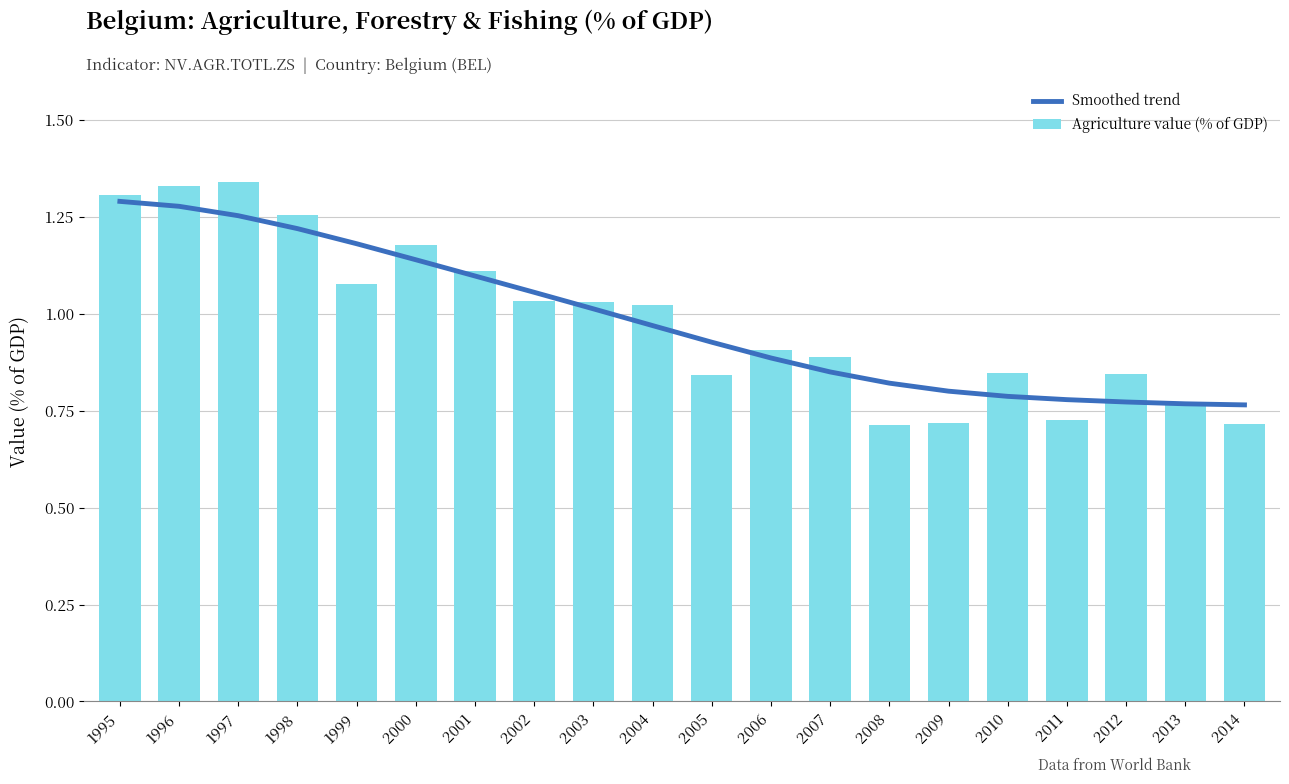

Reading left to right, list all the values displayed in this chart.

Smoothed trend: 1995=1.3	1996=1.3	1997=1.3	1998=1.2	1999=1.2	2000=1.1	2001=1.1	2002=1.1	2003=1.0	2004=1.0	2005=0.9	2006=0.9	2007=0.8	2008=0.8	2009=0.8	2010=0.8	2011=0.8	2012=0.8	2013=0.8	2014=0.8
Agriculture value (% of GDP): 1995=1.3	1996=1.3	1997=1.3	1998=1.3	1999=1.1	2000=1.2	2001=1.1	2002=1.0	2003=1.0	2004=1.0	2005=0.8	2006=0.9	2007=0.9	2008=0.7	2009=0.7	2010=0.8	2011=0.7	2012=0.8	2013=0.8	2014=0.7